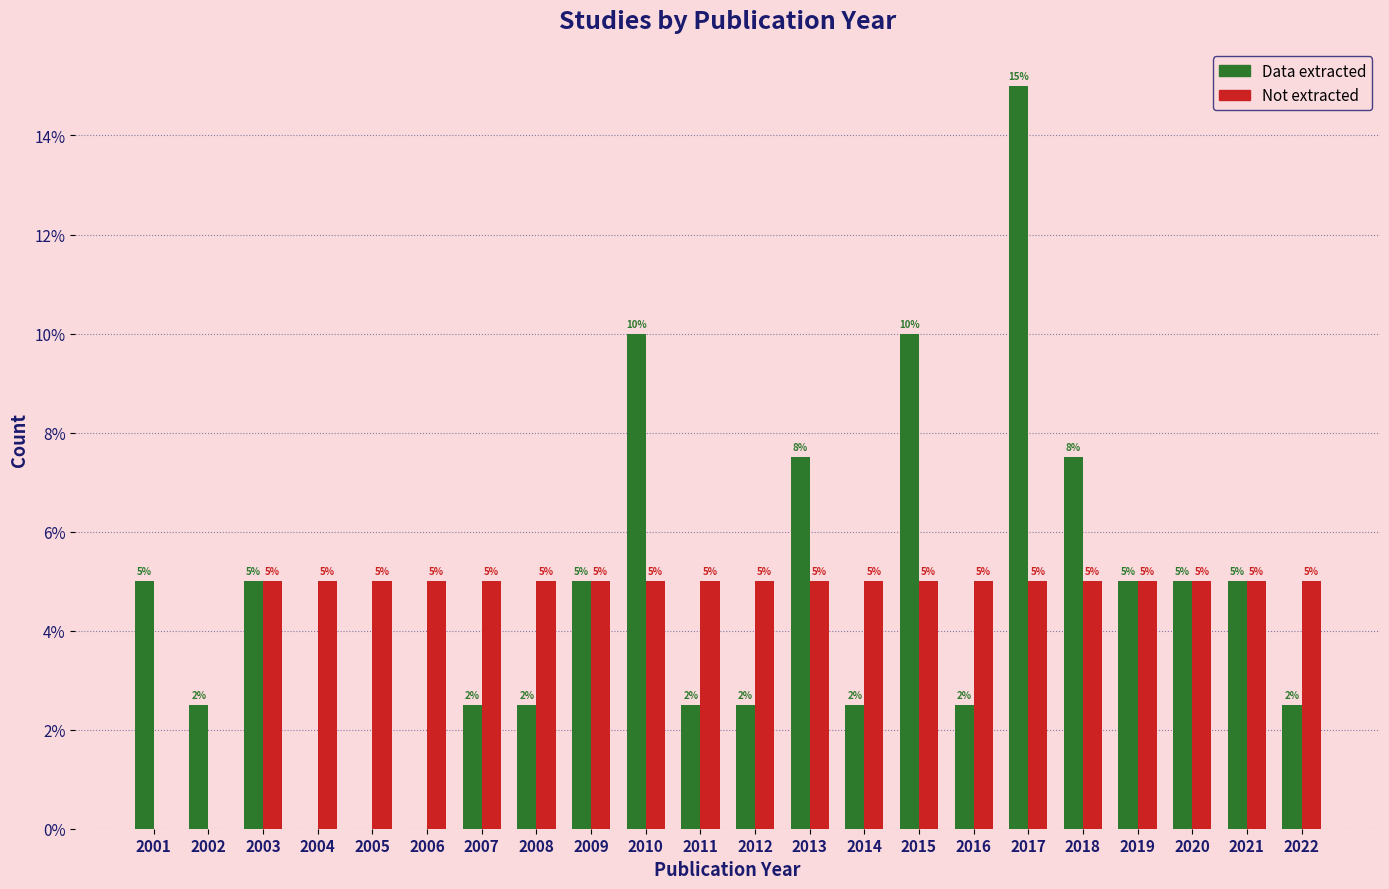

Which category has the highest value across all series?

2017